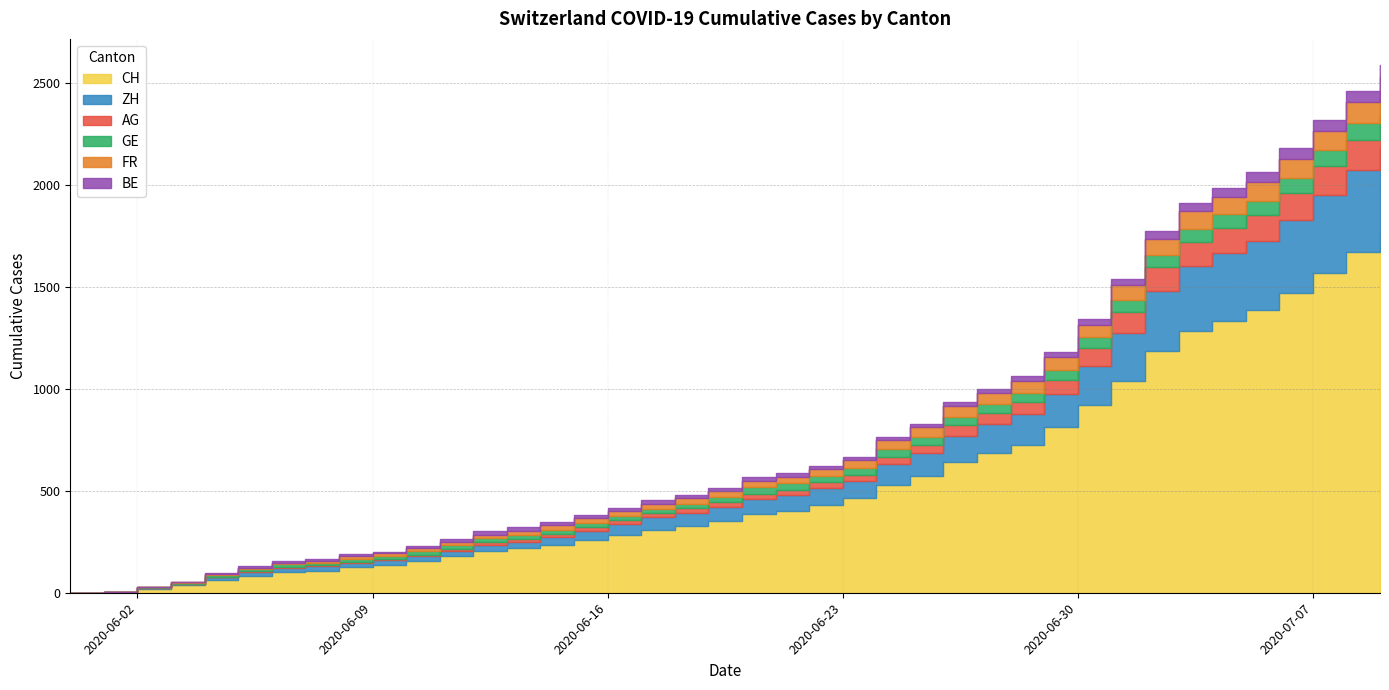

How many categories are shown in the chart?

40